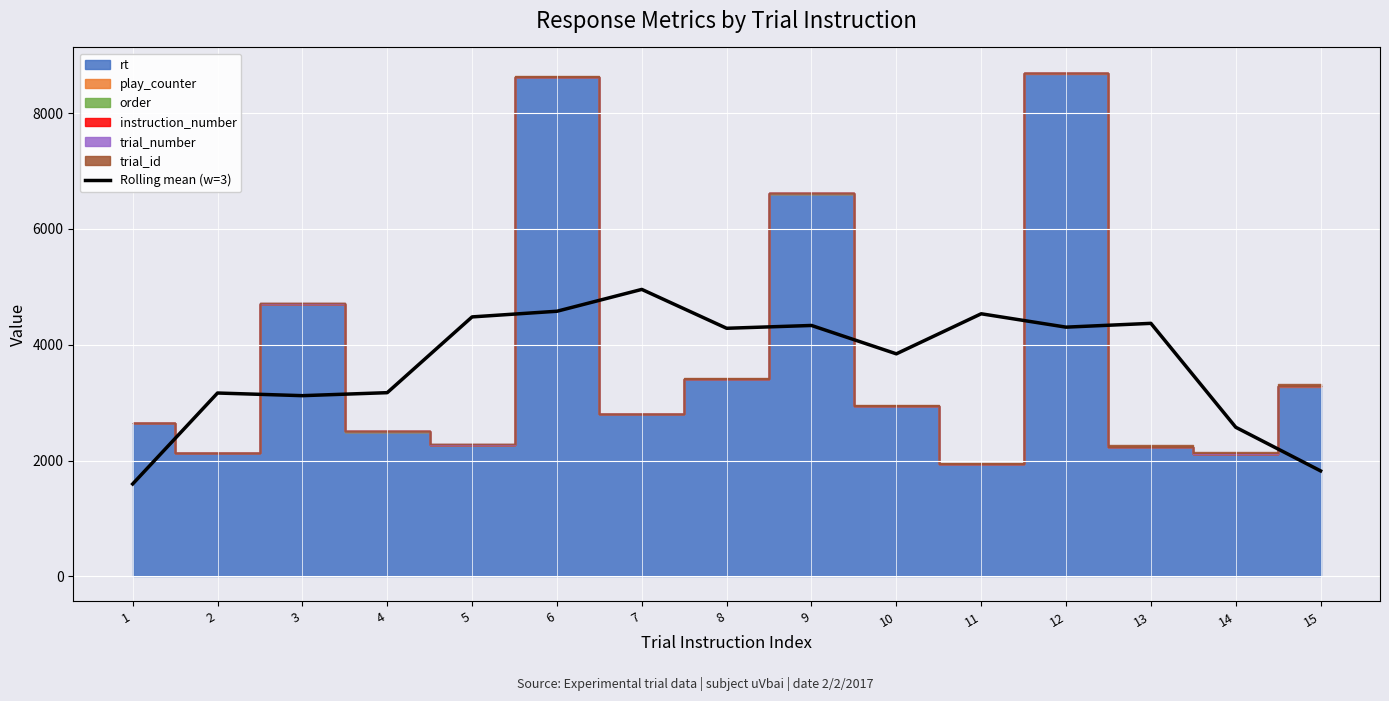

At which category does the data reach its first local valley?

3